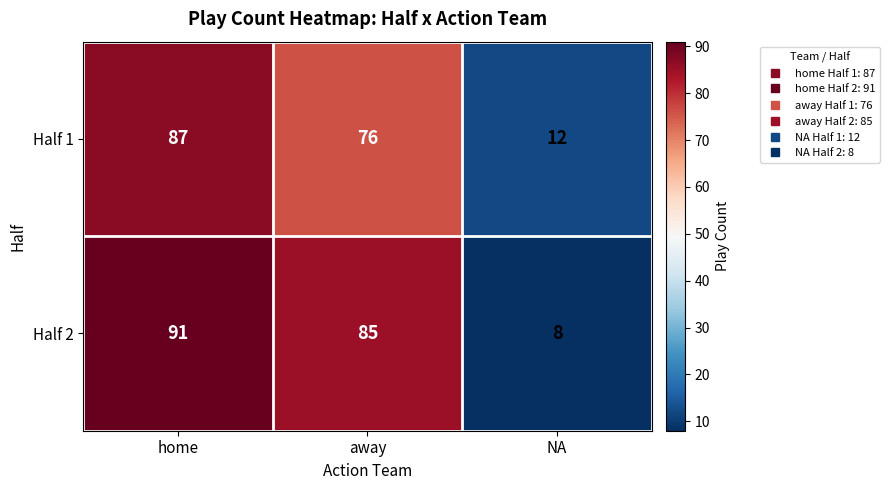

What is the difference between the second highest and minimum values in the Half 2 series?

77